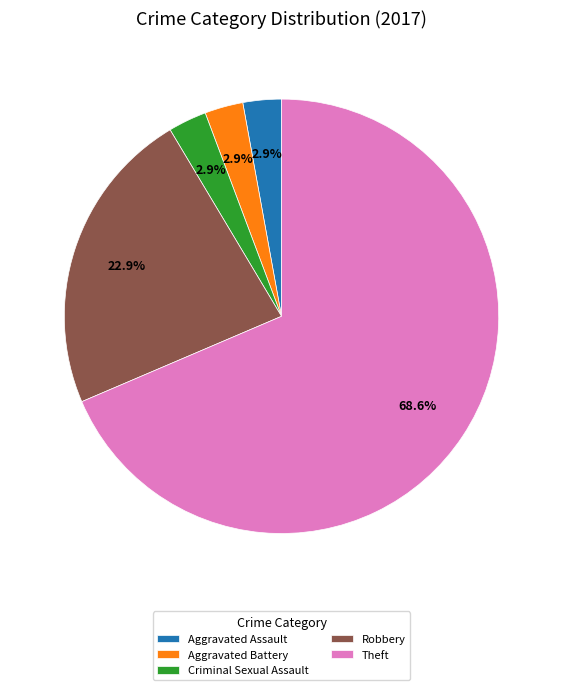

Which category has the biggest portion of the pie?

Theft